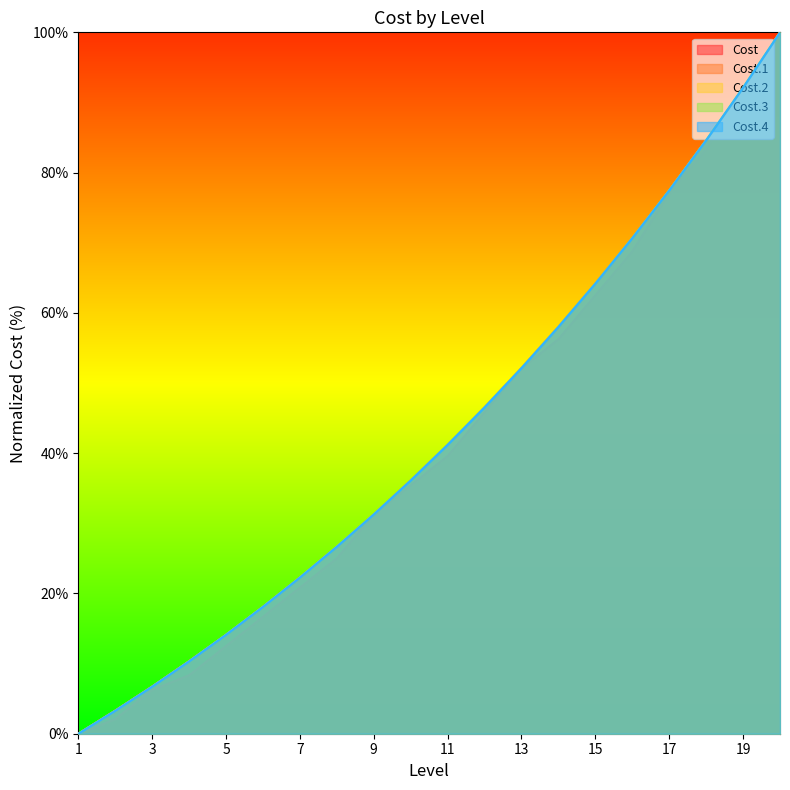

Reading right to left, list all the values displayed in this chart.

Cost: 20=100.0	19=91.7	18=83.3	17=77.1	16=68.8	15=62.5	14=56.2	13=52.1	12=45.8	11=39.6	10=35.4	9=31.2	8=25.0	7=20.8	6=16.7	5=12.5	4=8.3	3=6.2	2=2.1	1=0.0
Cost.1: 20=100.0	19=92.1	18=84.7	17=77.5	16=70.7	15=64.2	14=58.0	13=52.2	12=46.5	11=41.2	10=36.1	9=31.3	8=26.6	7=22.3	6=18.1	5=14.1	4=10.4	3=6.7	2=3.3	1=0.0
Cost.2: 20=100.0	19=92.1	18=84.6	17=77.5	16=70.7	15=64.2	14=58.0	13=52.1	12=46.5	11=41.2	10=36.1	9=31.3	8=26.7	7=22.3	6=18.1	5=14.1	4=10.3	3=6.7	2=3.3	1=0.0
Cost.3: 20=100.0	19=92.1	18=84.6	17=77.5	16=70.7	15=64.2	14=58.0	13=52.1	12=46.5	11=41.2	10=36.1	9=31.3	8=26.7	7=22.3	6=18.1	5=14.1	4=10.3	3=6.7	2=3.3	1=0.0
Cost.4: 20=100.0	19=92.1	18=84.6	17=77.5	16=70.7	15=64.2	14=58.0	13=52.1	12=46.5	11=41.2	10=36.1	9=31.3	8=26.7	7=22.3	6=18.1	5=14.1	4=10.3	3=6.7	2=3.3	1=0.0